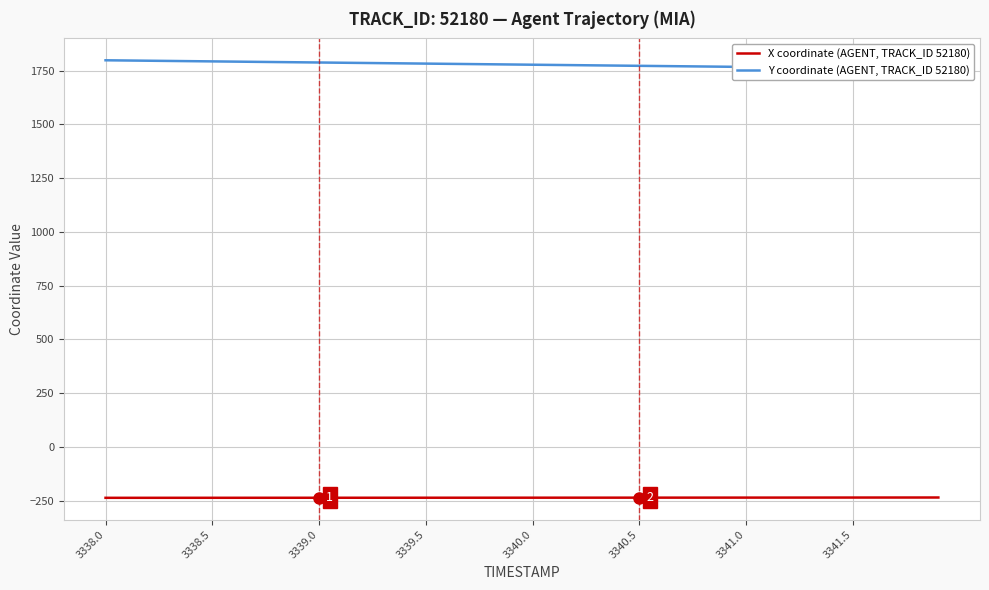

The value of X coordinate (AGENT, TRACK_ID 52180) at 3340.0 is -393.8. True or false?

False